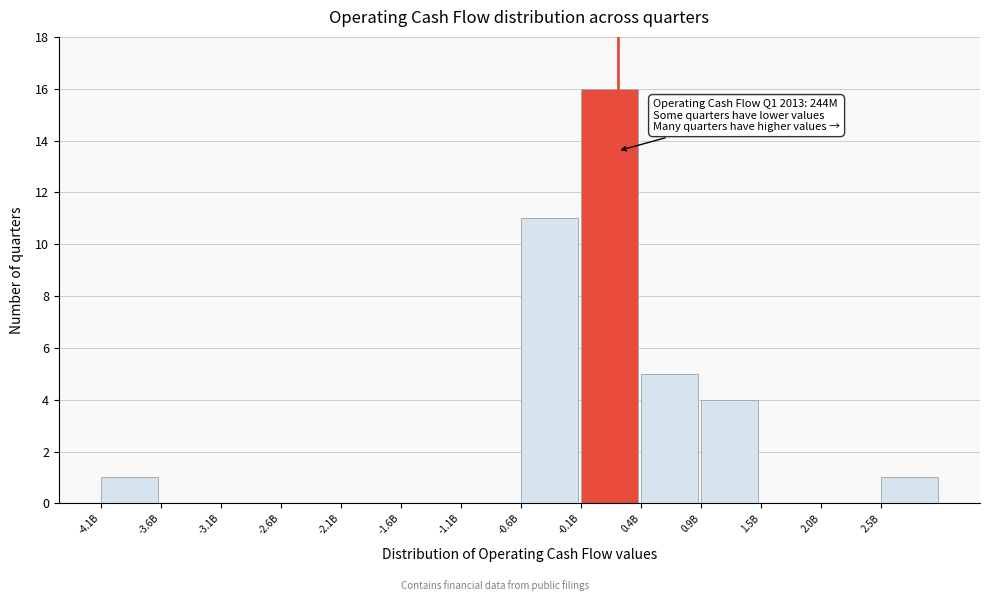

Reading left to right, transcribe all the data shown in this chart.

-4.1B=1	-3.6B=0	-3.1B=0	-2.6B=0	-2.1B=0	-1.6B=0	-1.1B=0	-0.6B=11	-0.1B=16	0.4B=5	0.9B=4	1.5B=0	2.0B=0	2.5B=1